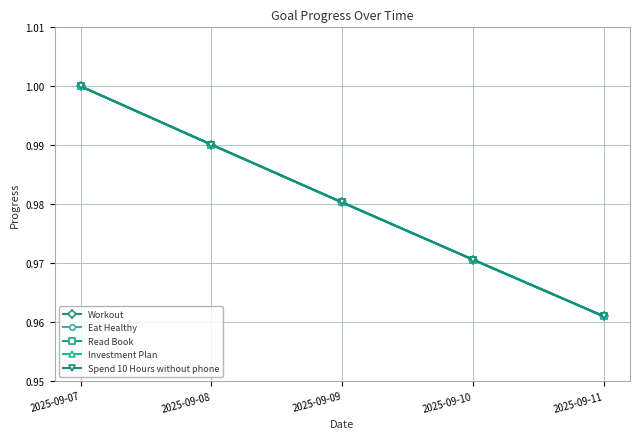

Reading left to right, what are all the values shown in this chart?

Workout: 1.0	1.0	1.0	1.0	1.0
Eat Healthy: 1.0	1.0	1.0	1.0	1.0
Read Book: 1.0	1.0	1.0	1.0	1.0
Investment Plan: 1.0	1.0	1.0	1.0	1.0
Spend 10 Hours without phone: 1.0	1.0	1.0	1.0	1.0